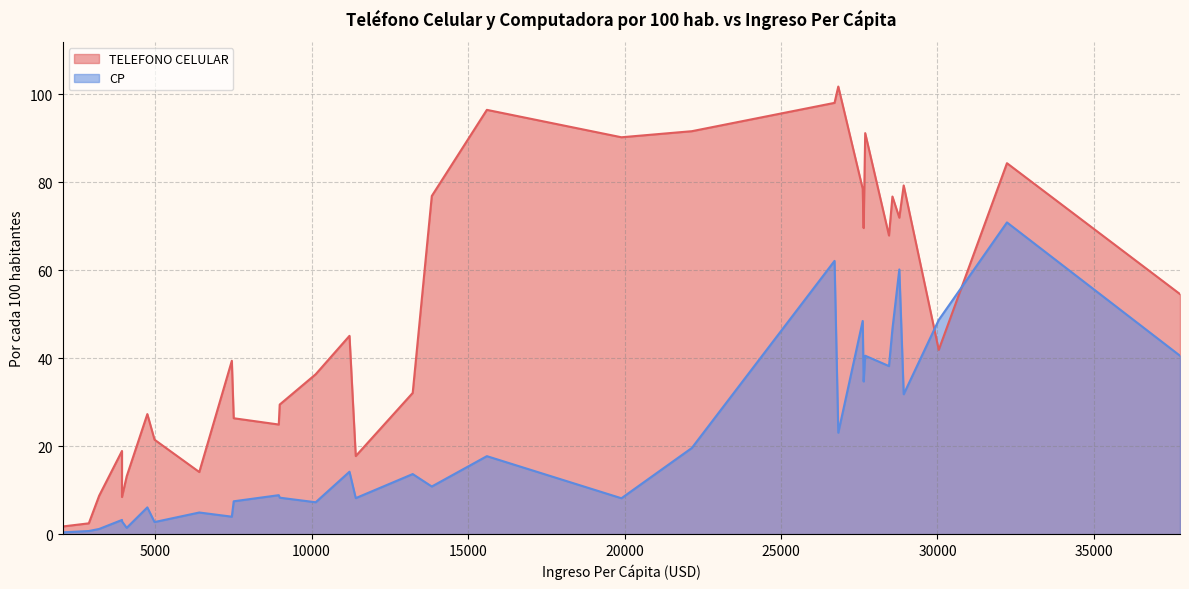

What are all the series names shown in the legend?

TELEFONO CELULAR, CP